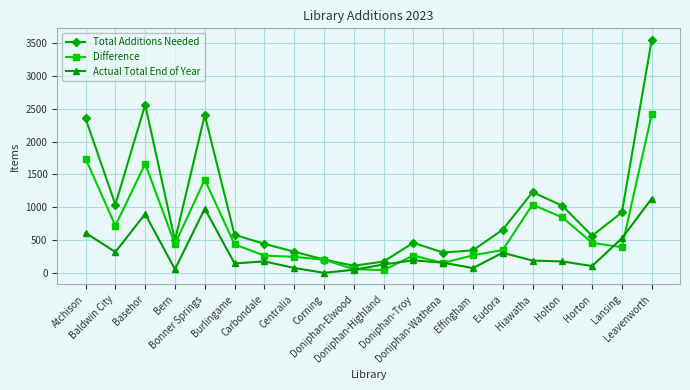

What is the value of the Actual Total End of Year point at the 19th from the left?

529.0